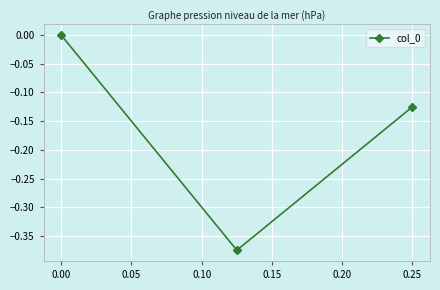

Is it true that the value at 0.00 is 0.3?

False